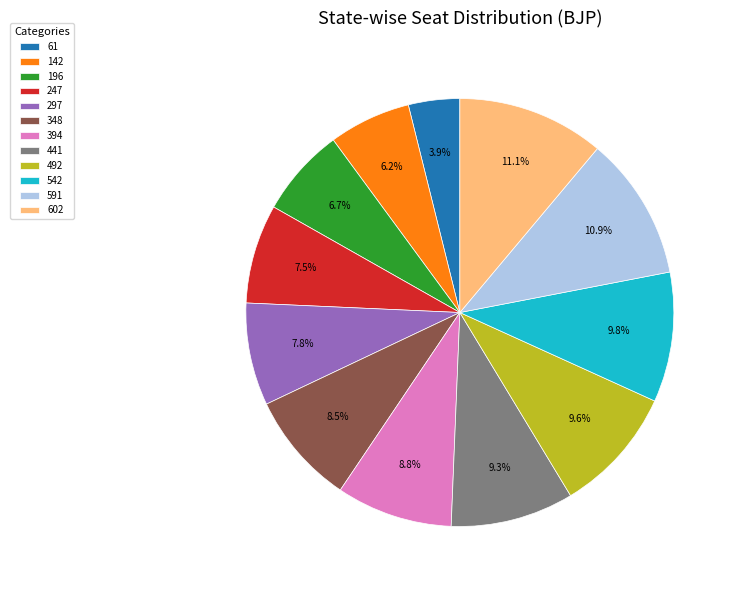

Which category has the smallest portion of the pie?

61